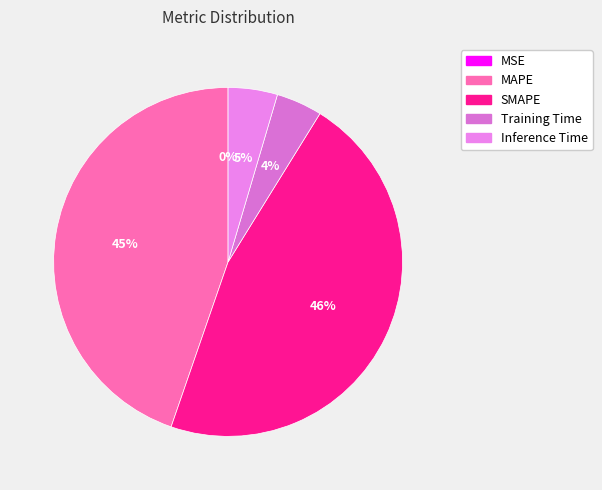

What percentage is the MAPE slice, to the nearest percent?

45%